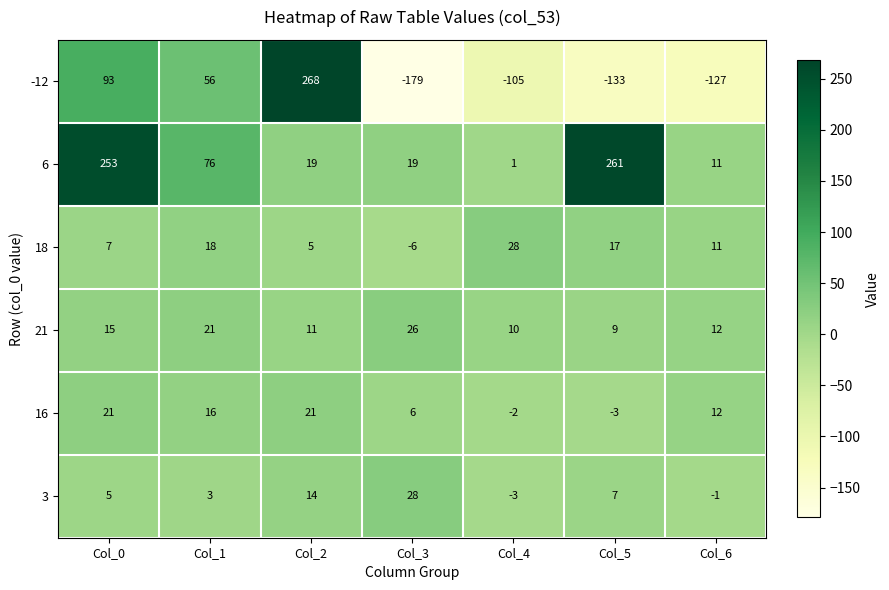

At Col_5, list the series in order from largest to smallest.

6, 18, 21, 3, 16, -12